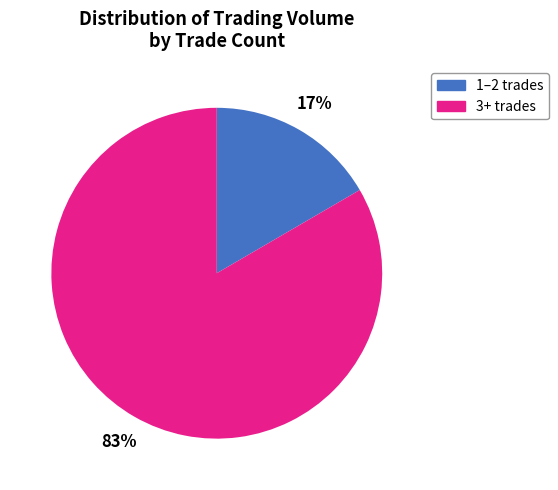

Is there a majority slice in this chart?

Yes